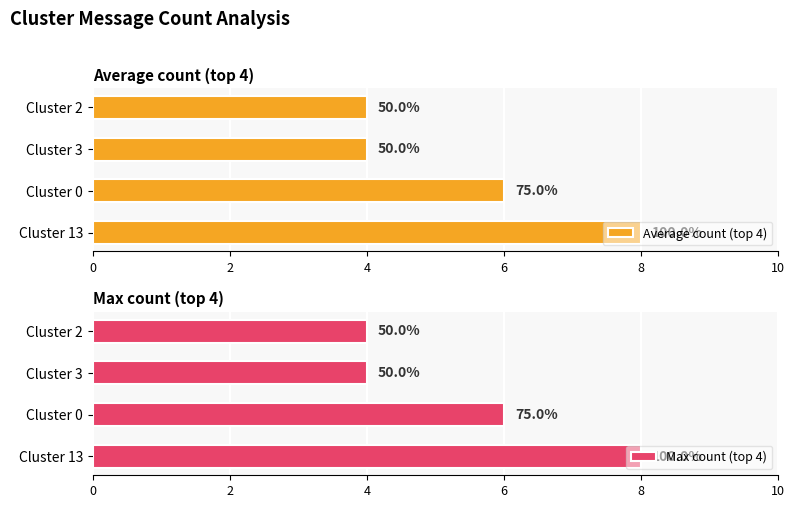

Which series has the largest range (max minus min)?

Average count (top 4)